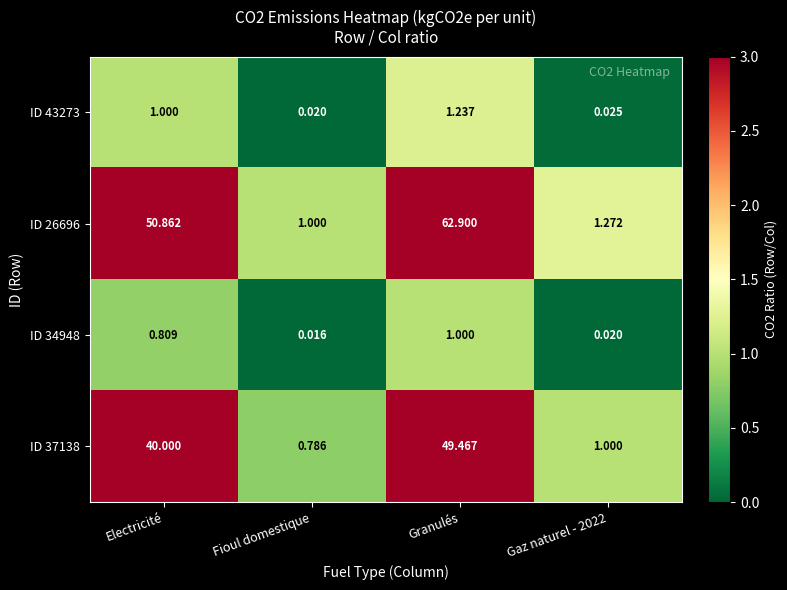

At how many categories does at least one series exceed 18?

2